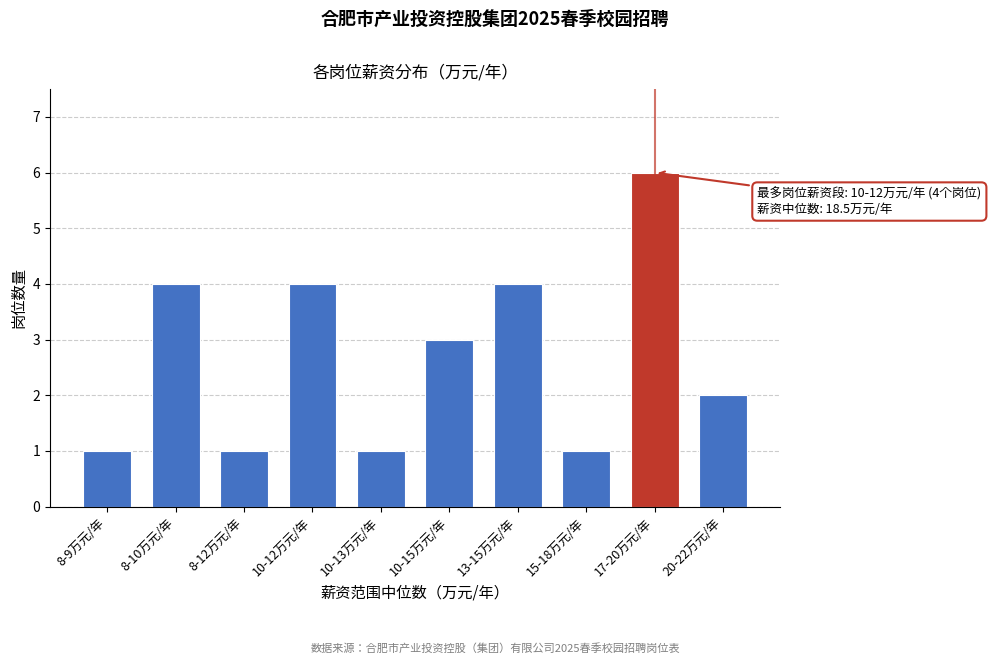

Reading right to left, list all the values displayed in this chart.

2	6	1	4	3	1	4	1	4	1